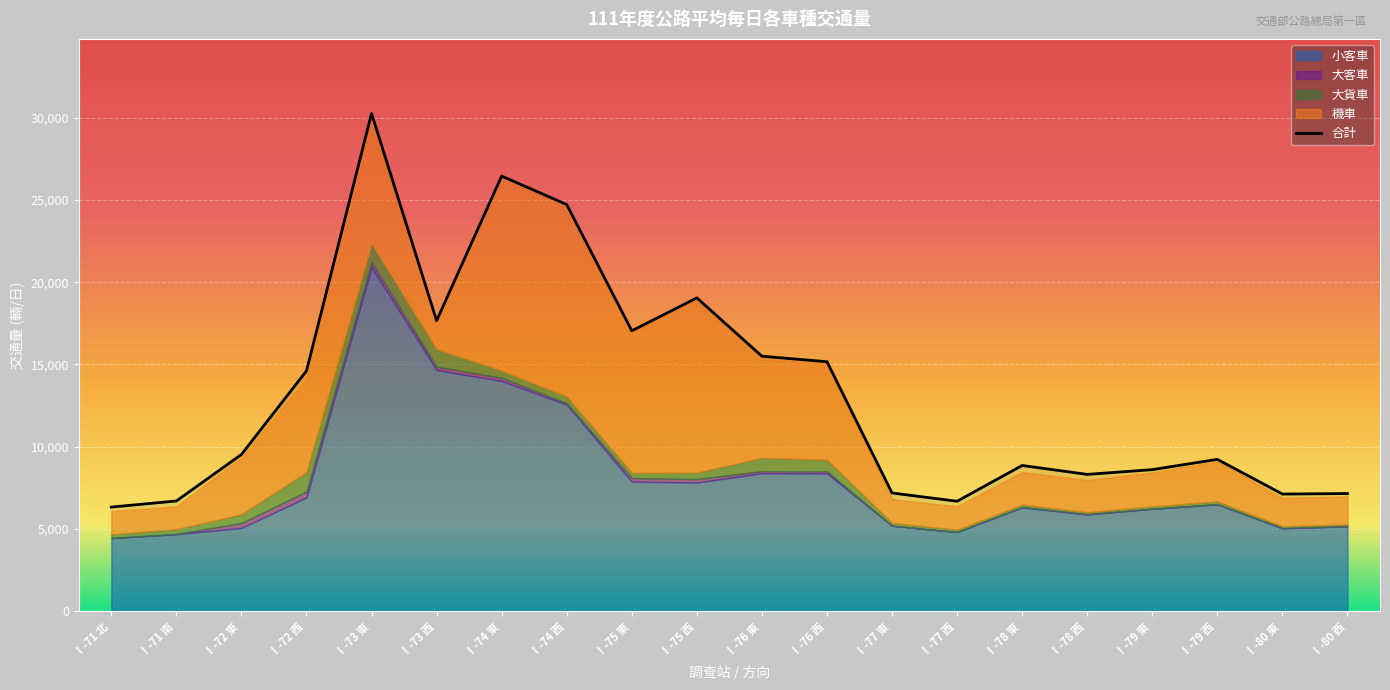

How many values in the 合計 series are below 9520?

10